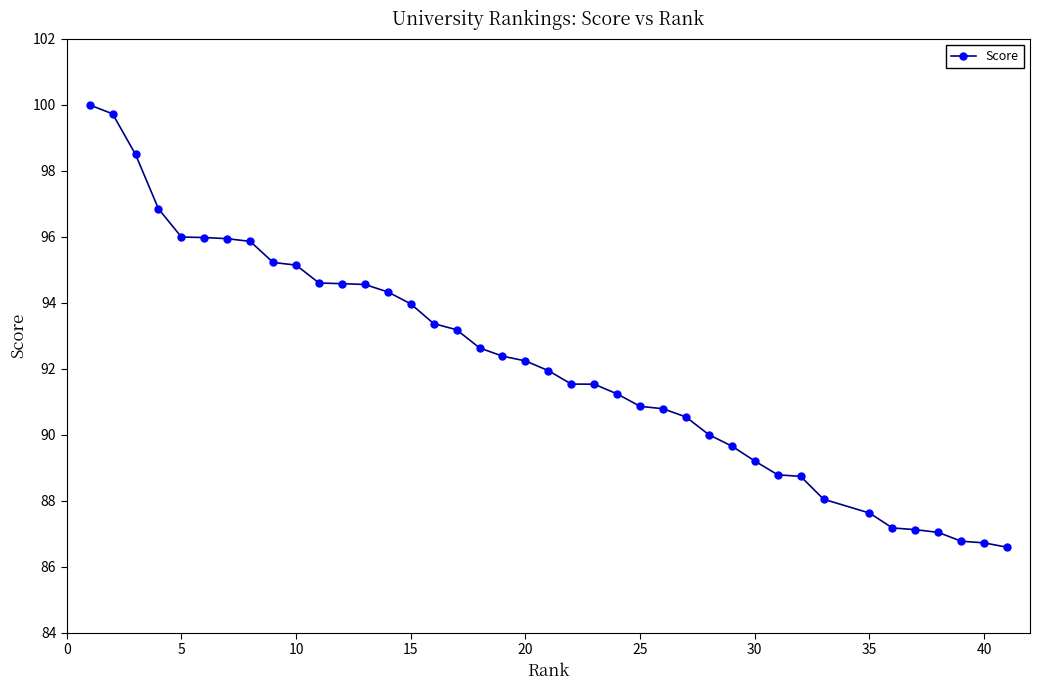

What is the smallest value displayed?

86.6